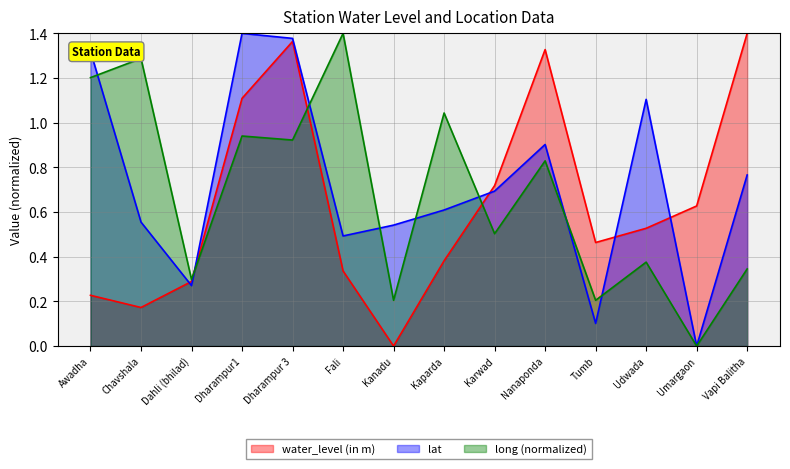

What value does the water_level (in m) series have at Udwada?

0.5